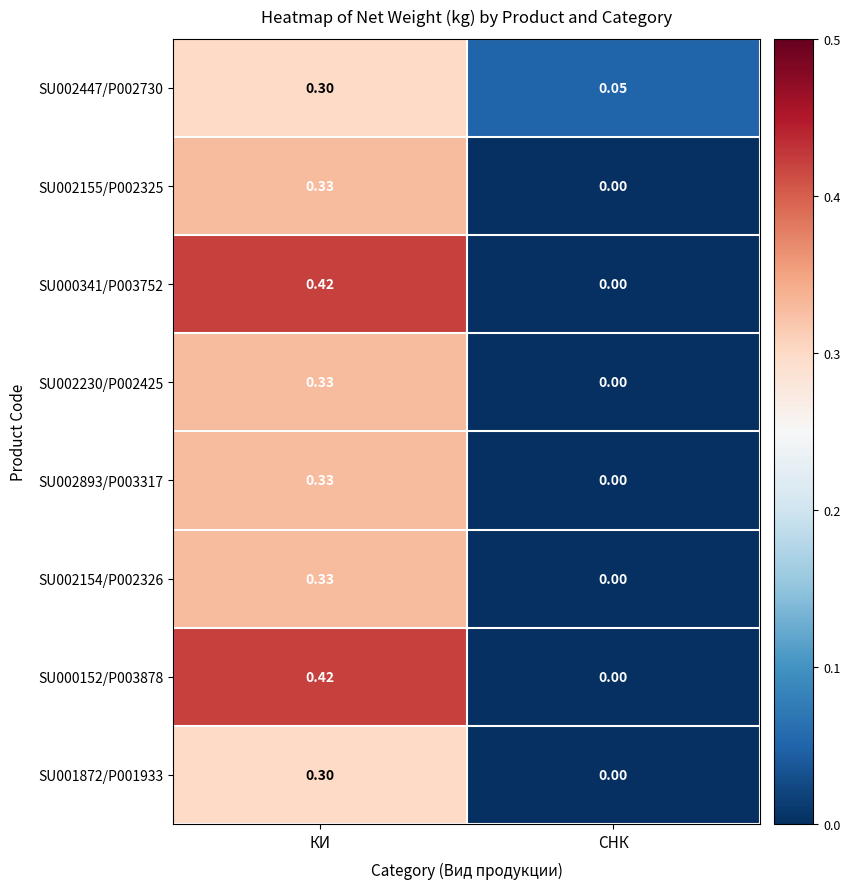

Rank the categories by SU000341/P003752 value from highest to lowest.

КИ, СНК